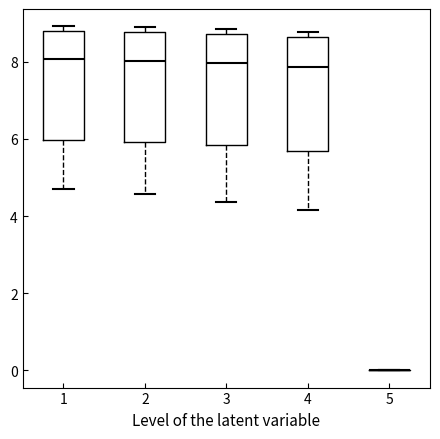

Reading left to right, transcribe this box plot: for each box, give where its median line is, the range the box spans, and where its two whiskers end, as read against the y-axis. The values are not printed on the chart, so give them approximately, as read against the axis.

1: median 8.0, box 6.0 to 8.8, whiskers 4.6 to 9.0
2: median 8.0, box 6.0 to 8.8, whiskers 4.6 to 8.8 (just above the box's upper edge)
3: median 8.0, box 5.8 to 8.8, whiskers 4.4 to 8.8 (just above the box's upper edge)
4: median 7.8, box 5.6 to 8.6, whiskers 4.2 to 8.8
5: box collapsed to a line at 0.0, whiskers 0.0 to 0.0